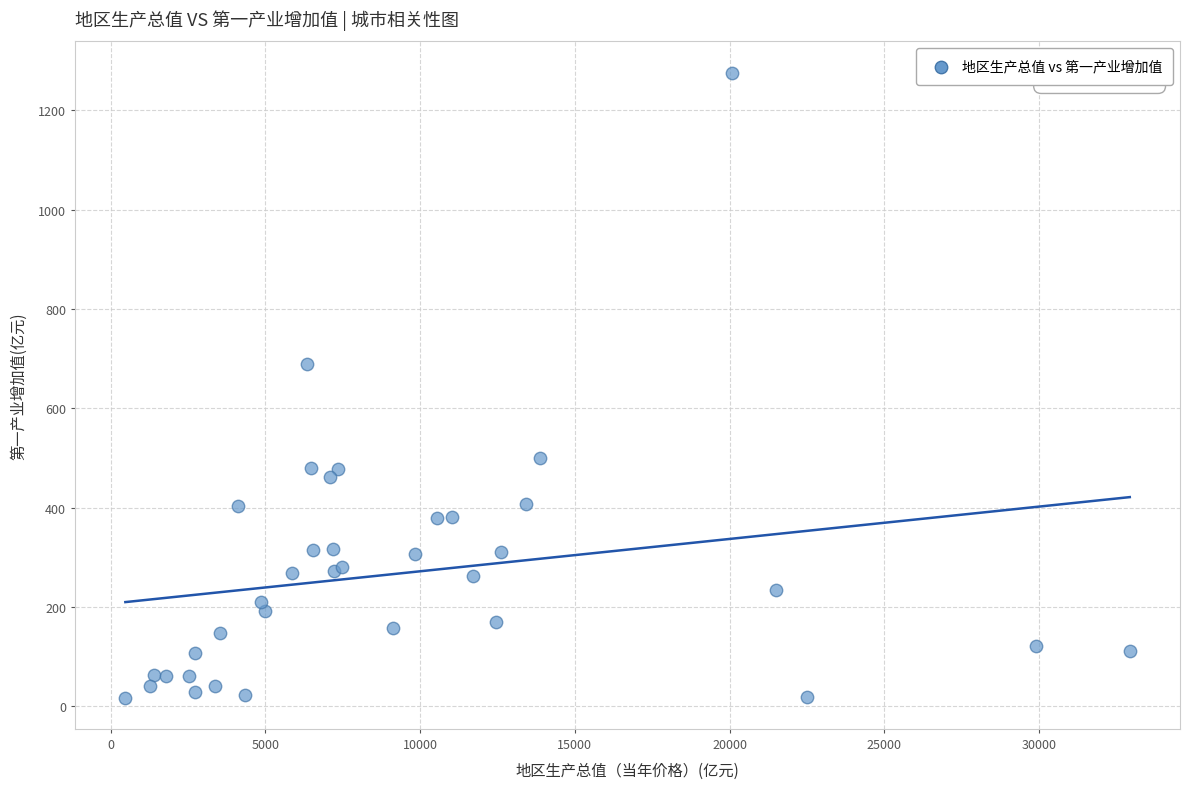

What Y value in the scatter plot is closest to 646?

688.8